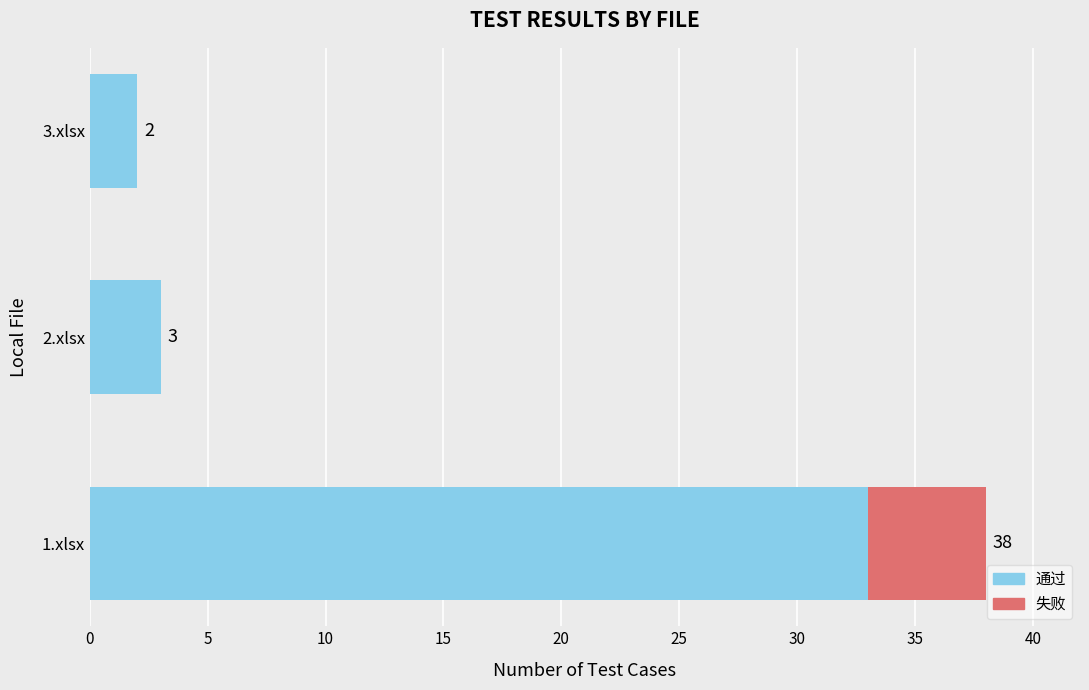

At which category is the sum across all series the highest?

1.xlsx